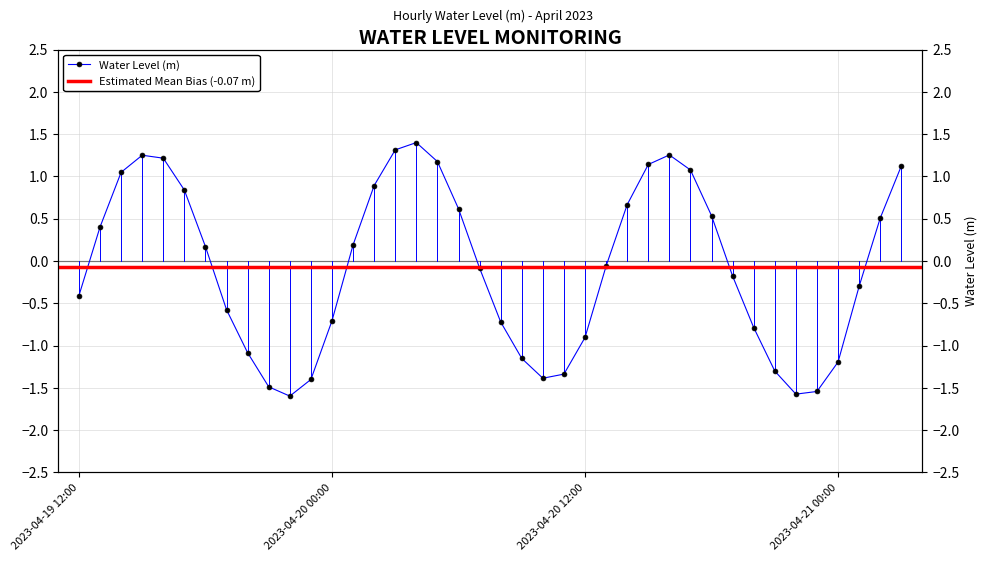

Which label corresponds to the largest value in the chart?

2023-04-20 04:00